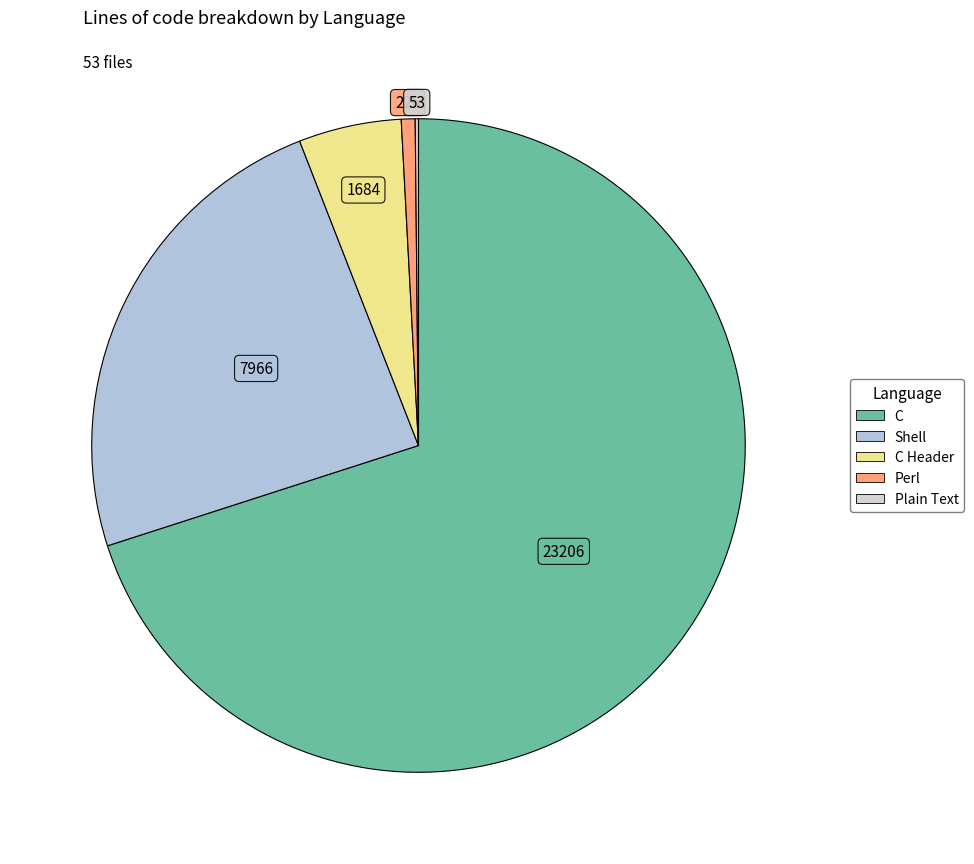

How many slices are in this pie chart?

5